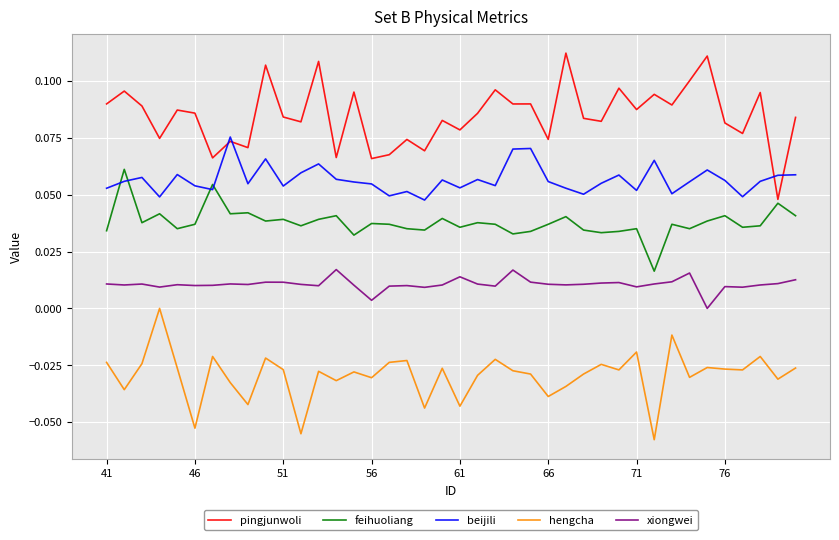

True or false: hengcha and feihuoliang intersect in this chart.

False